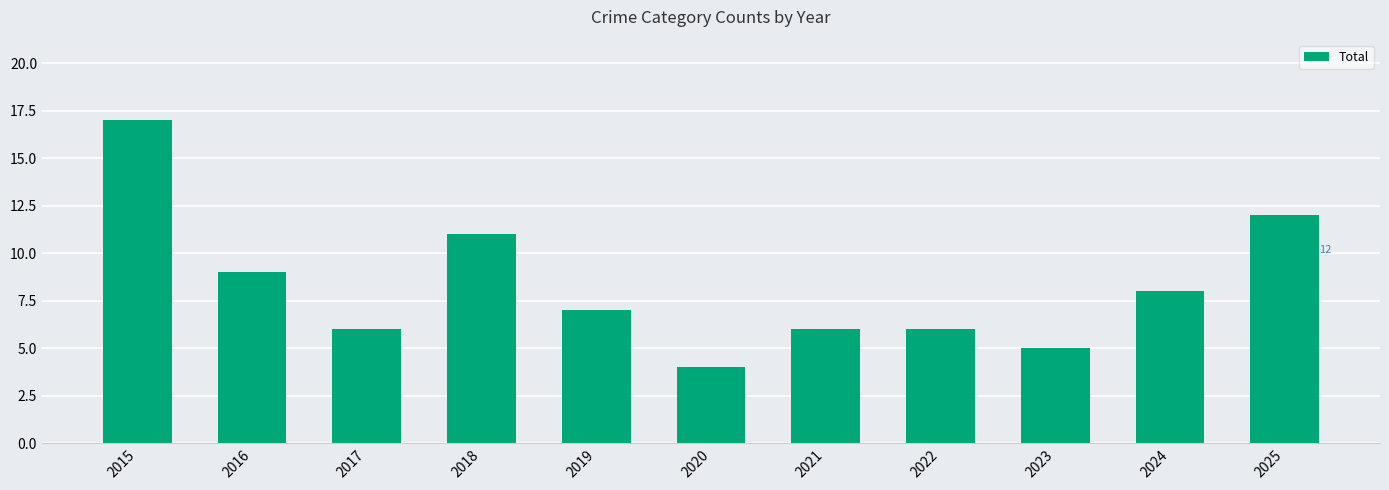

Reading left to right, list all the values displayed in this chart.

2015=17	2016=9	2017=6	2018=11	2019=7	2020=4	2021=6	2022=6	2023=5	2024=8	2025=12